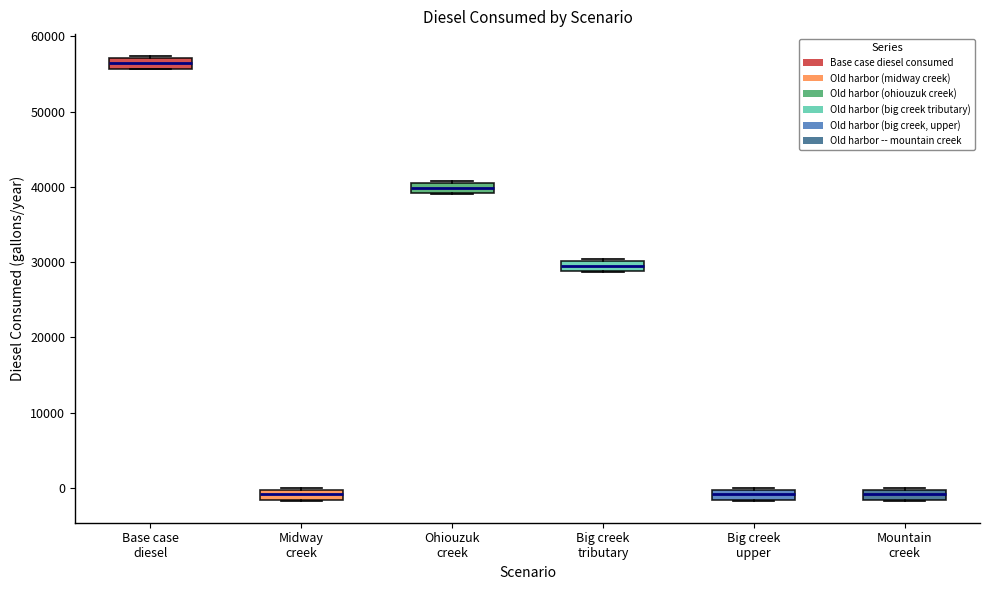

Where is the lower edge of the box for Base case diesel on the y-axis? The values are not printed on the chart, so give them approximately, as read against the axis.

56000